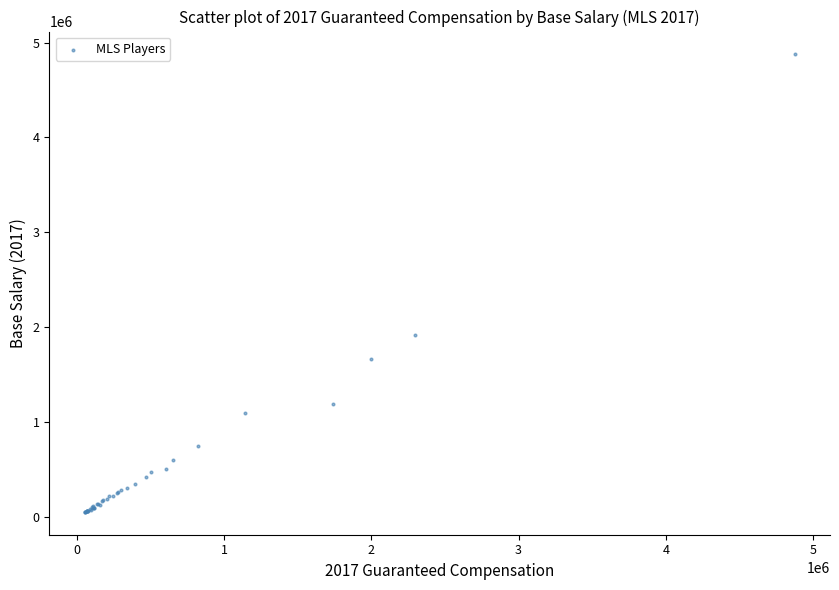

What Y value in the scatter plot is closest to 2464002?

1912500.0